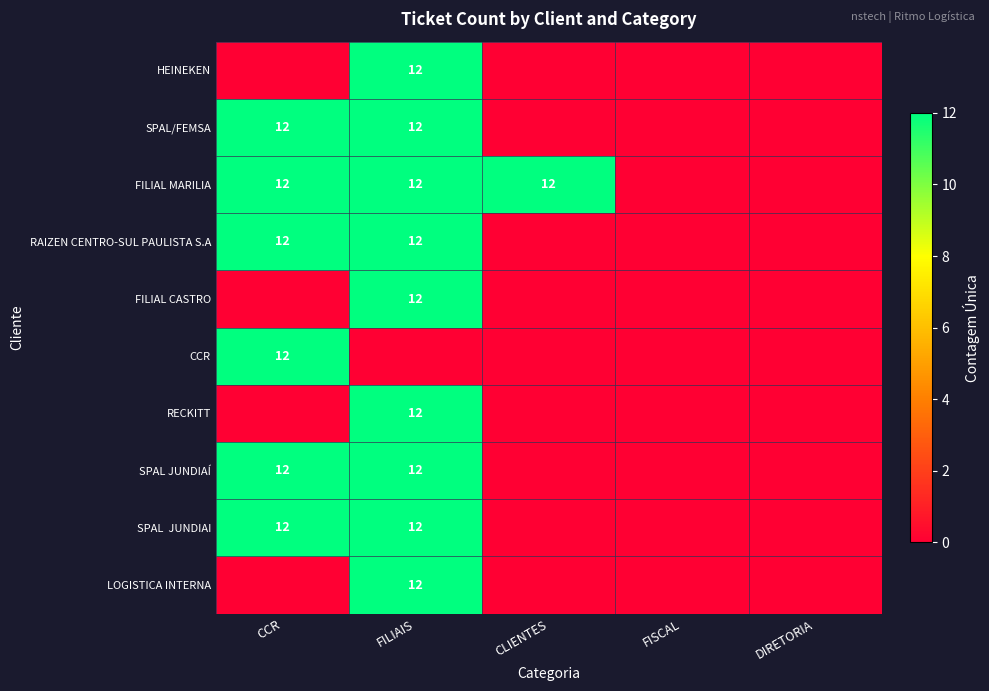

True or false: FILIAL MARILIA has a value of 12 at CLIENTES.

True